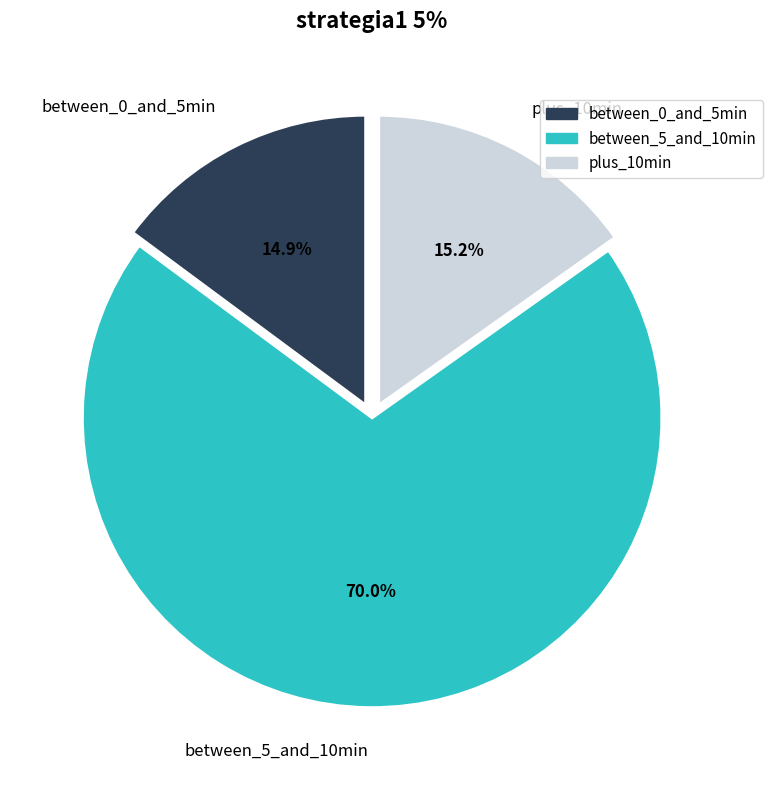

Count the number of slices in the pie.

3